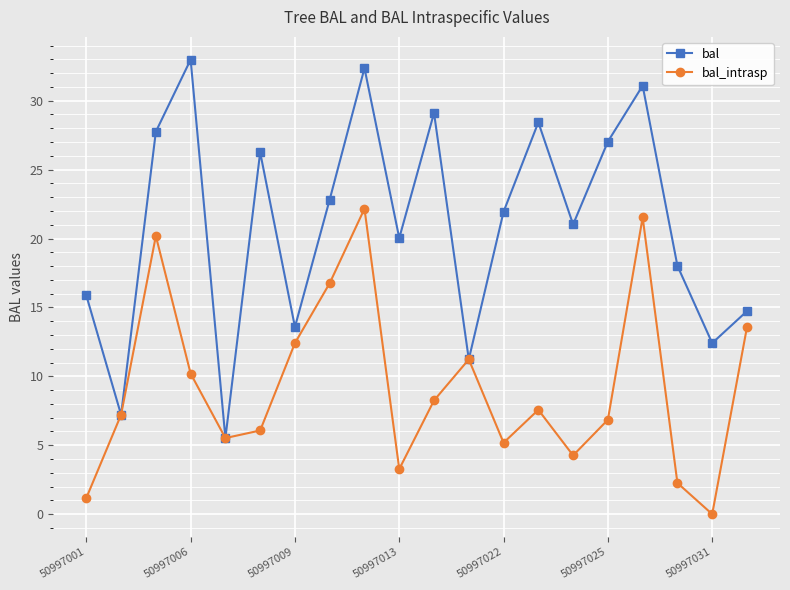

What is the maximum value for bal_intrasp?

22.2